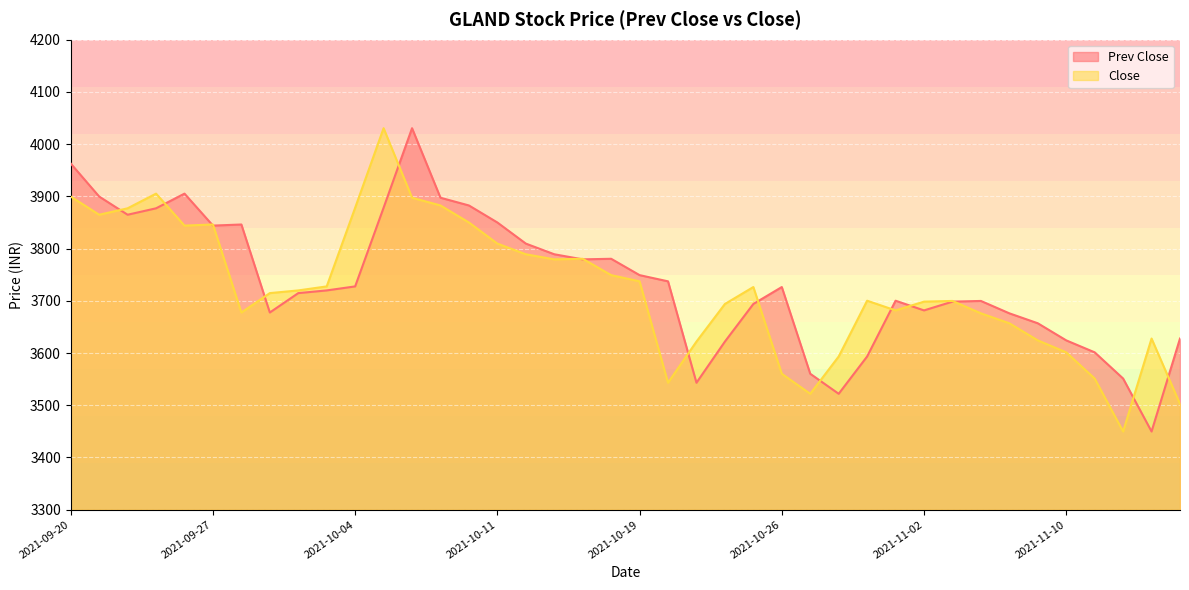

Which series changed the most between 2021-09-28 and 2021-09-30?

Prev Close